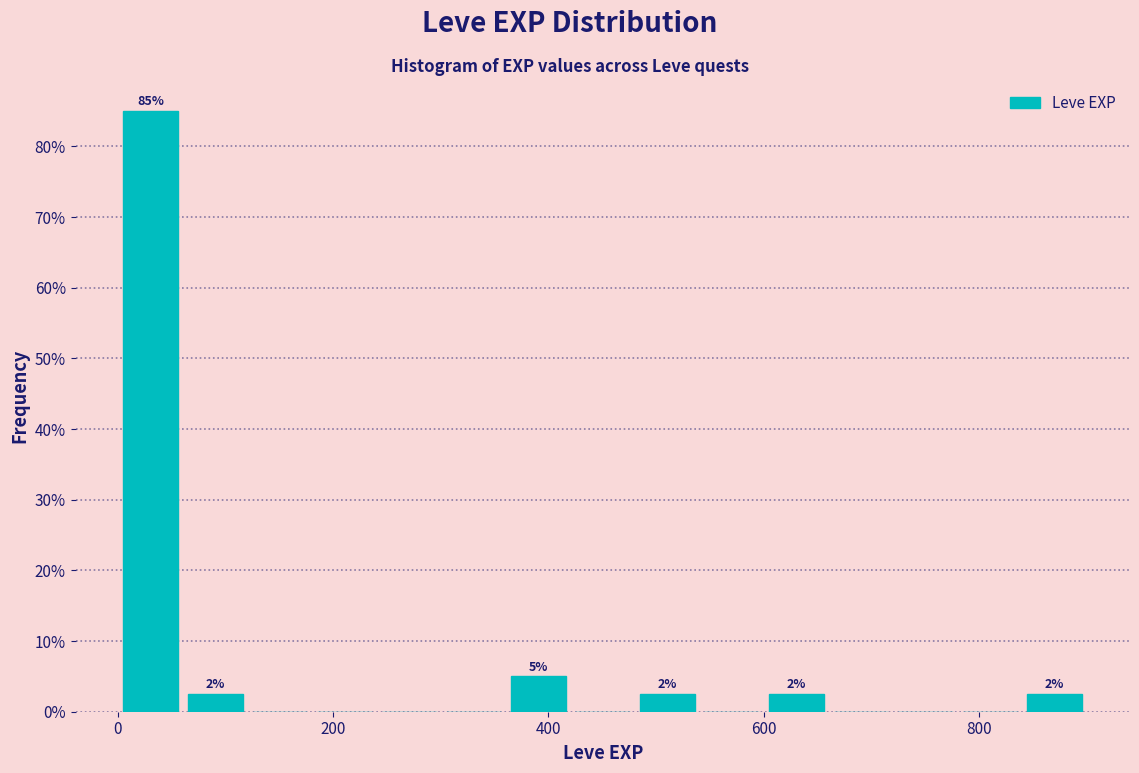

Around what value on the x-axis is the tallest bar? Give the approximate position of its centre, as read against the axis.

40